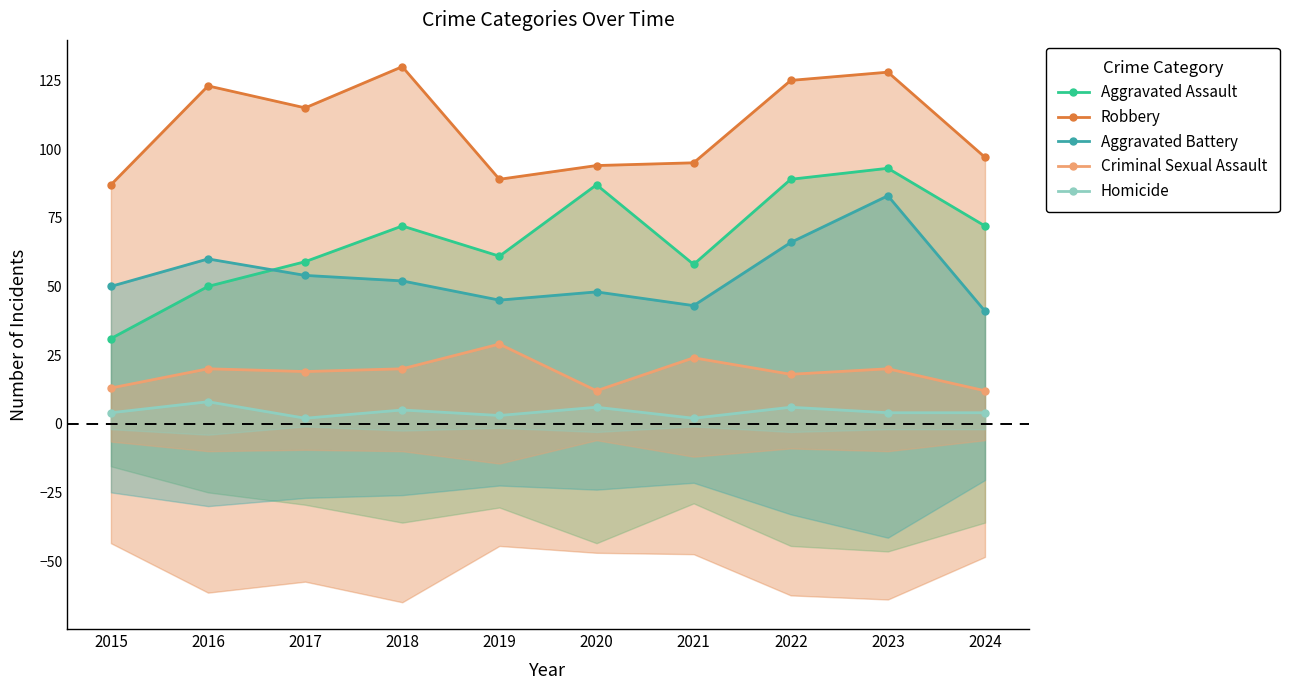

What is the sum of the Aggravated Battery values at 2024 and 2015?

91